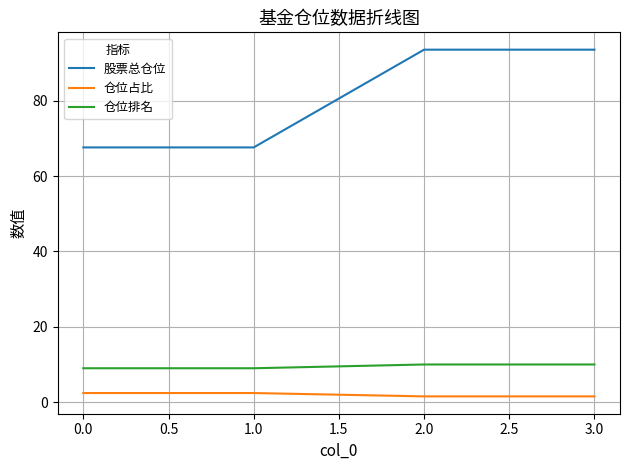

What is the difference between the second highest and second lowest values in the 仓位占比 series?

0.9